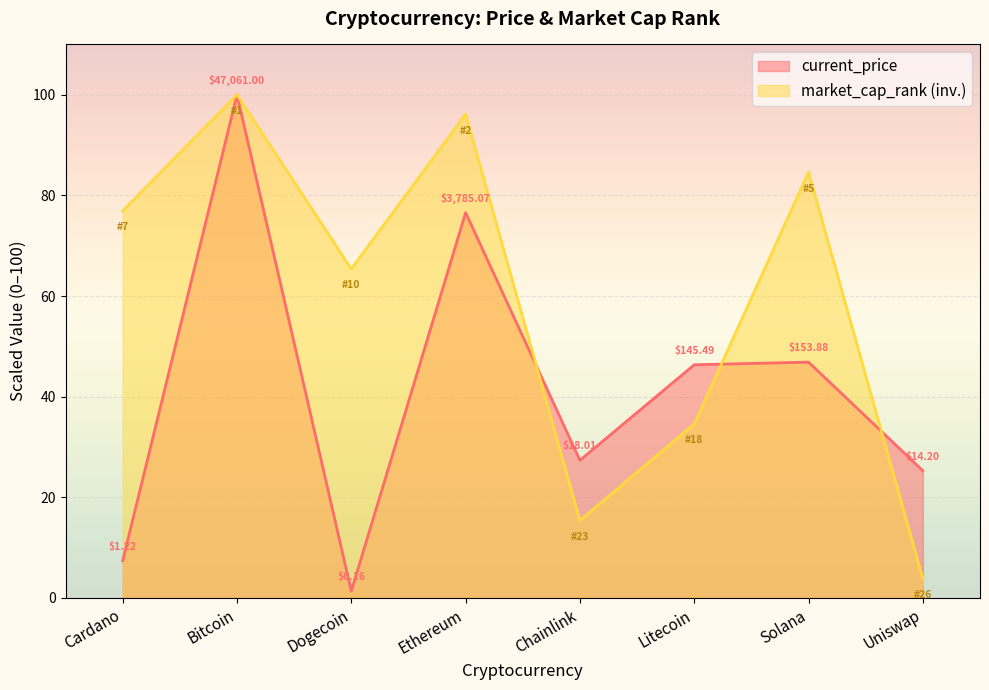

How many lines are shown in the chart?

2